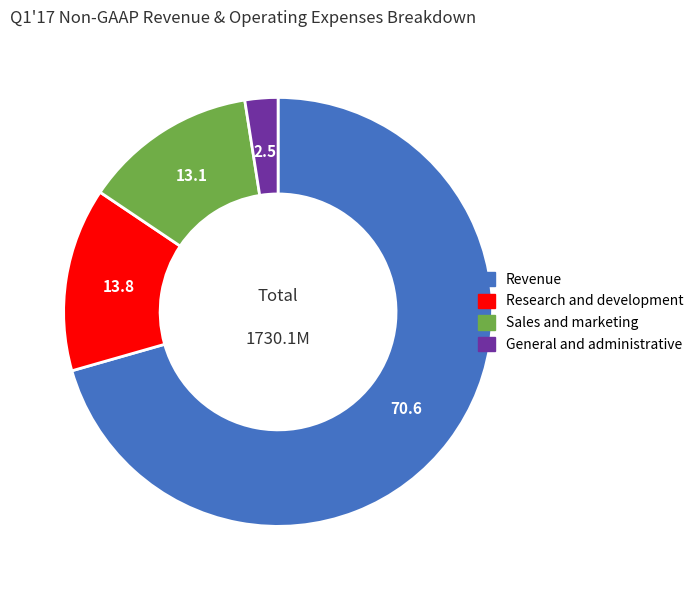

Rank the categories by value from lowest to highest.

General and administrative, Sales and marketing, Research and development, Revenue